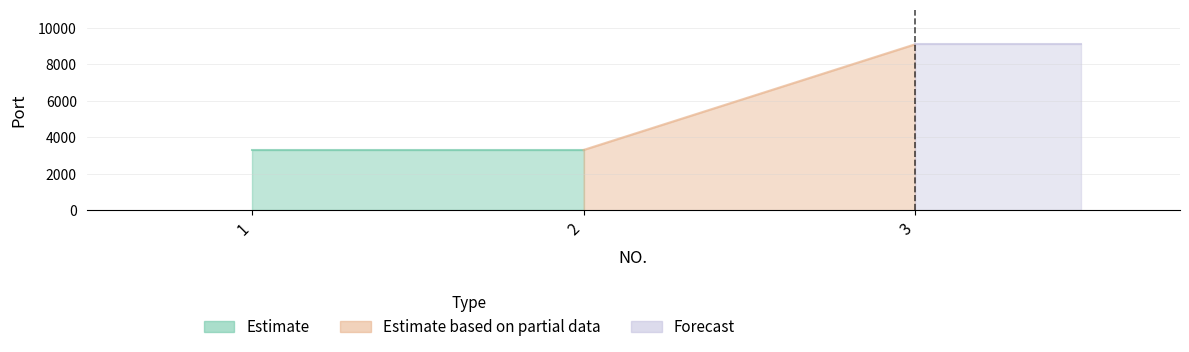

Does the chart display data point markers on the line(s)?

No